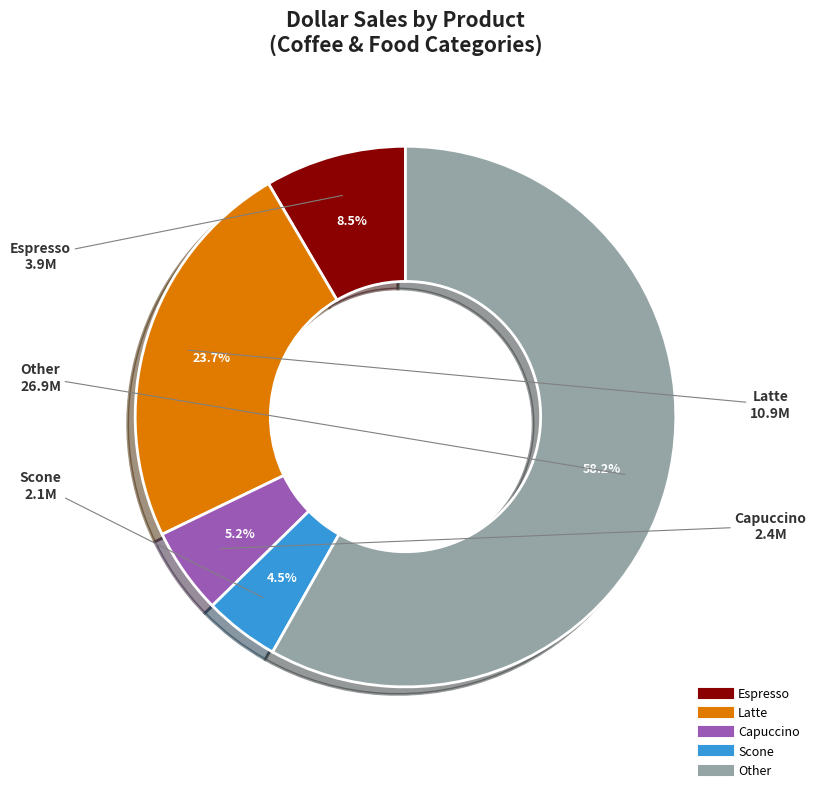

How many slices are in this pie chart?

5